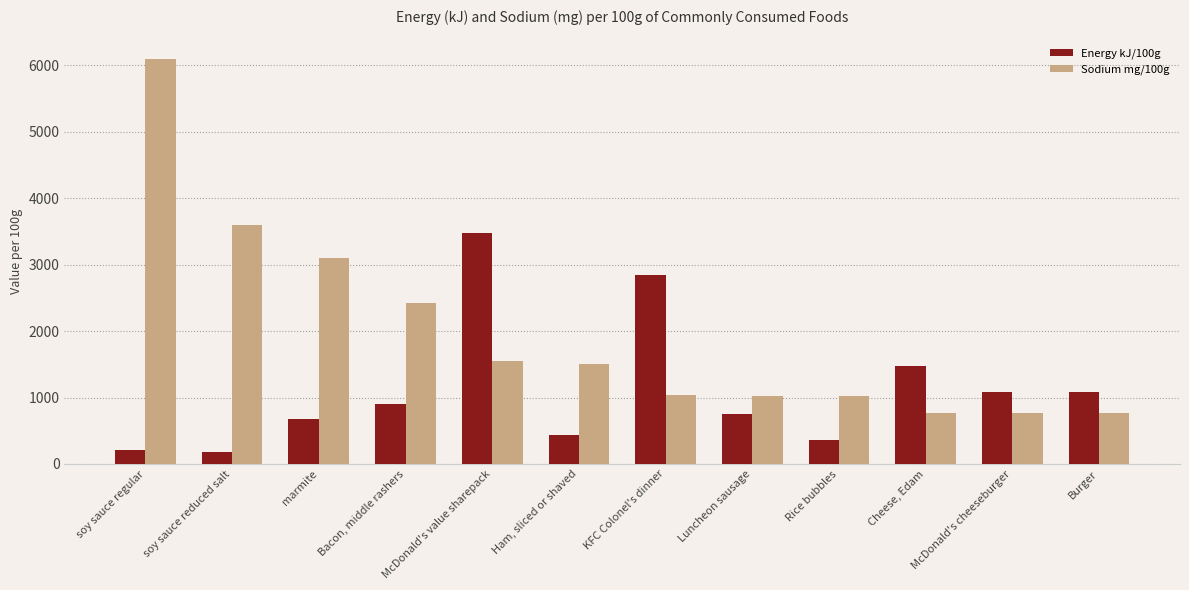

What is the difference between the second highest and second lowest values in the Energy kJ/100g series?

2638.0